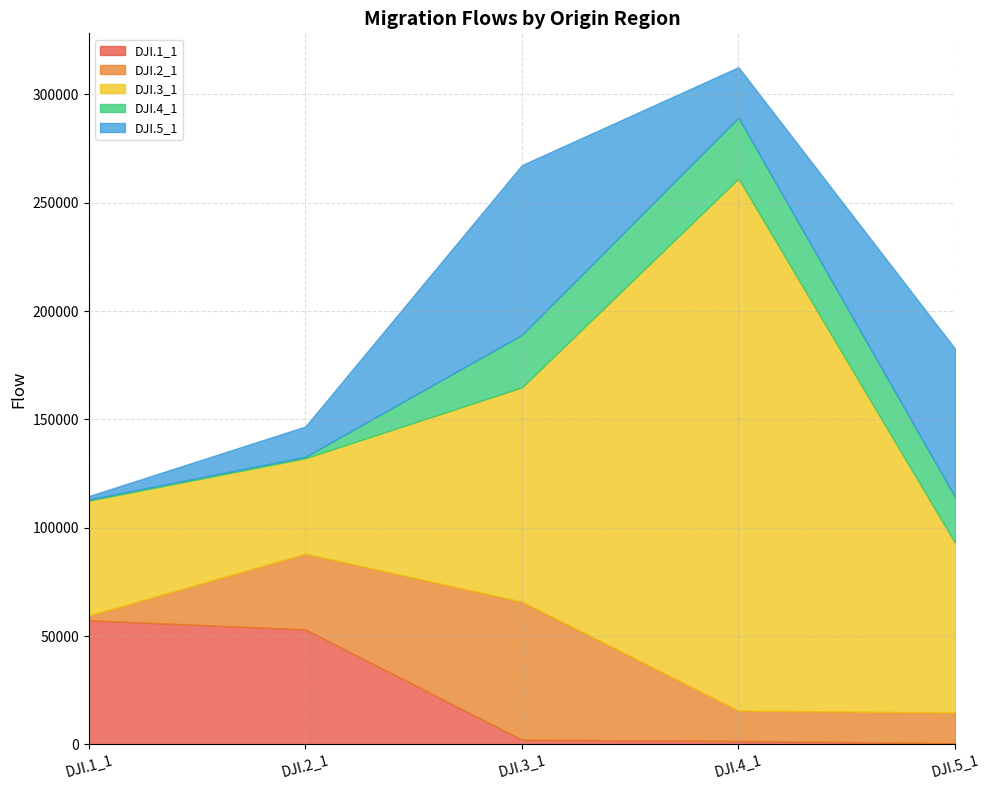

At which category is the sum across all series the highest?

DJI.4_1